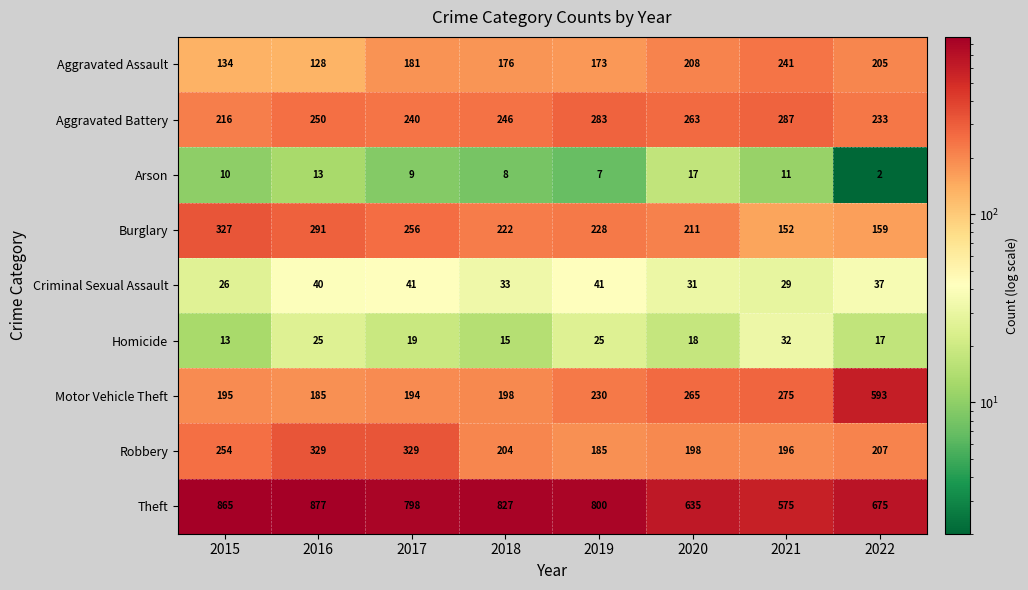

How many data points does each series have?

8